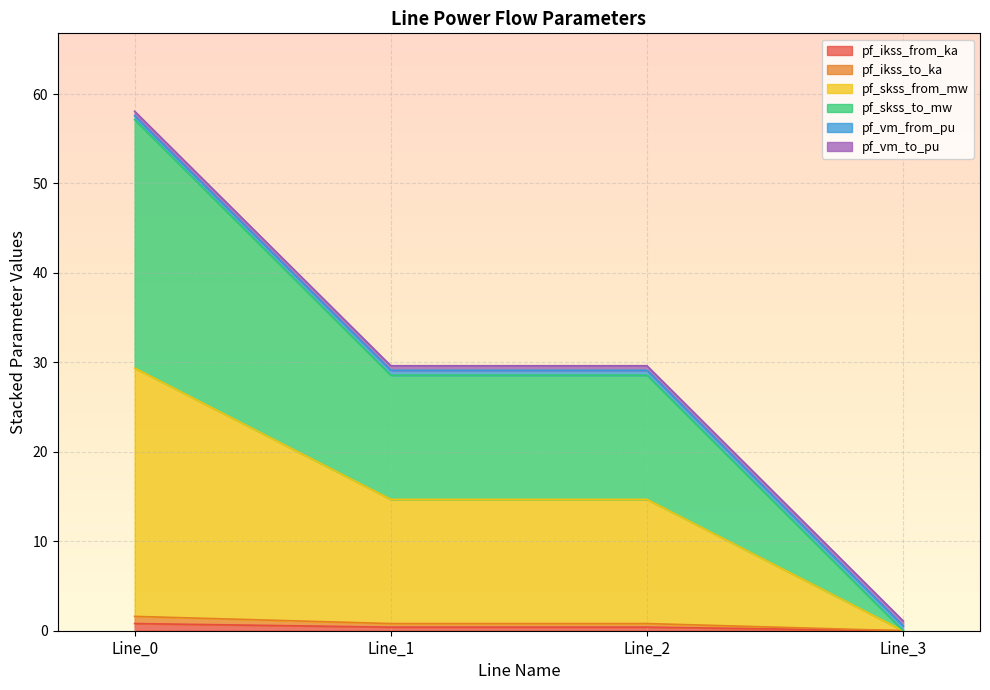

True or false: pf_ikss_from_ka and pf_skss_from_mw intersect in this chart.

False